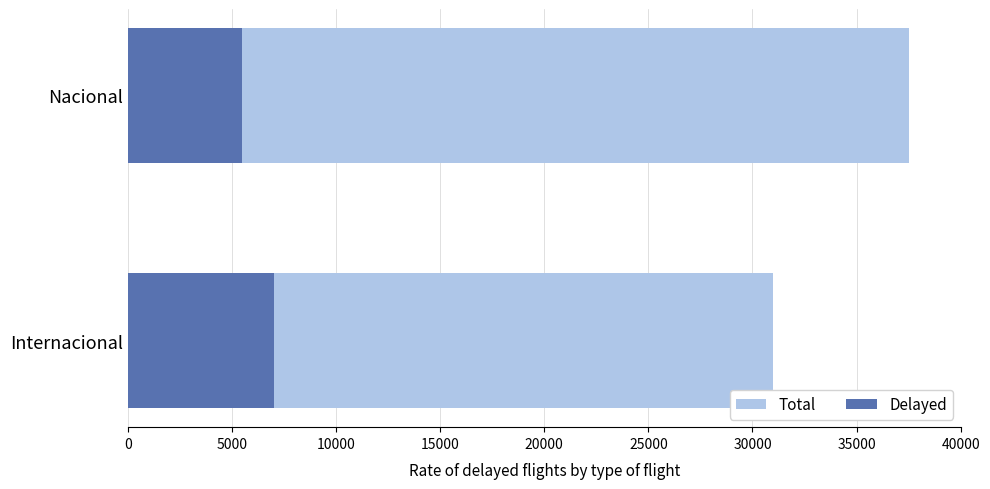

What are all the series names shown in the legend?

Total, Delayed